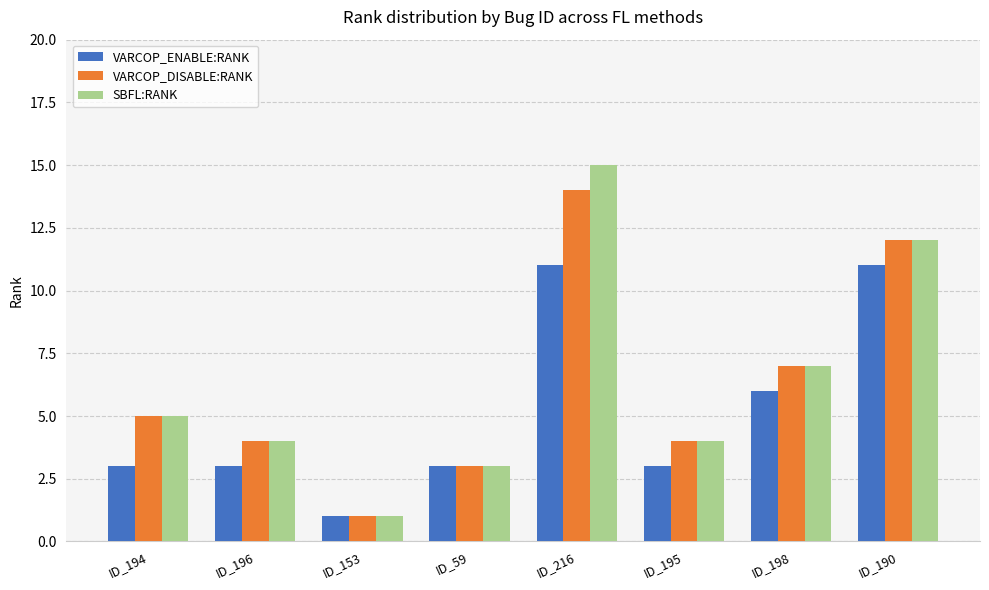

How many distinct data groups are displayed?

3